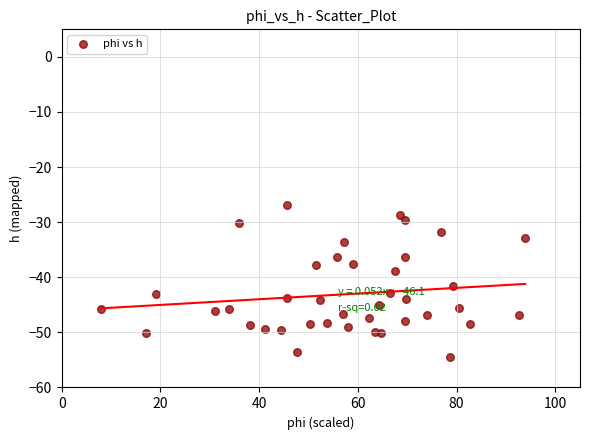

What is the range of X values (max minus min)?

86.0